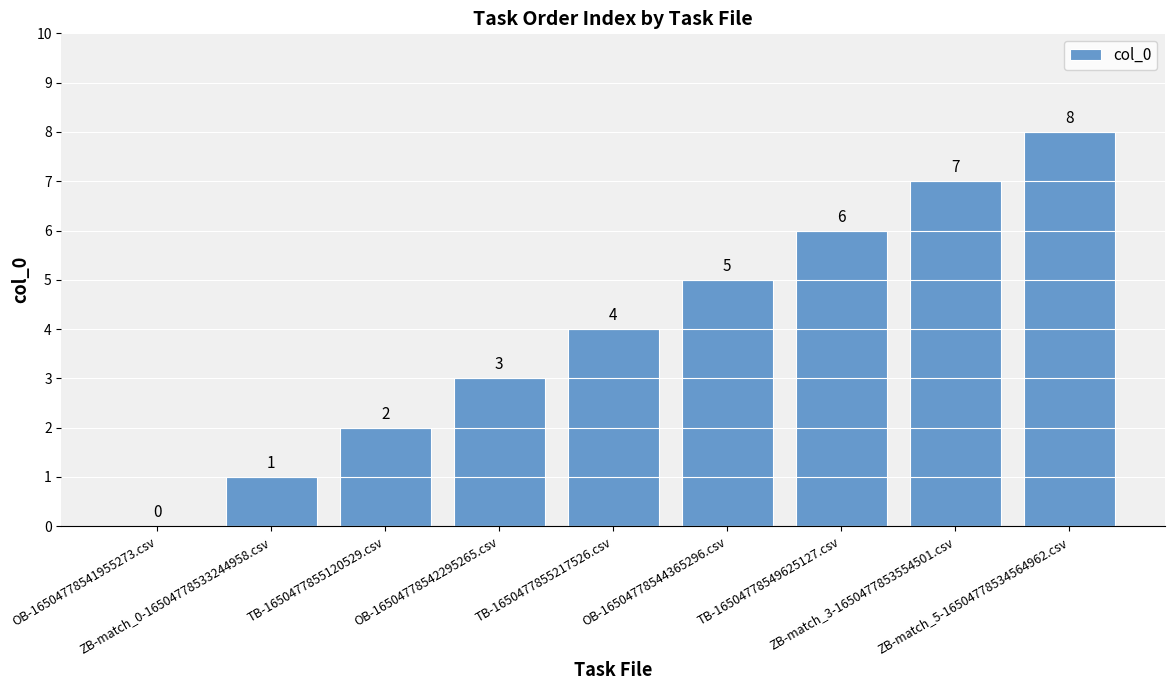

What is the sum of all values?

36